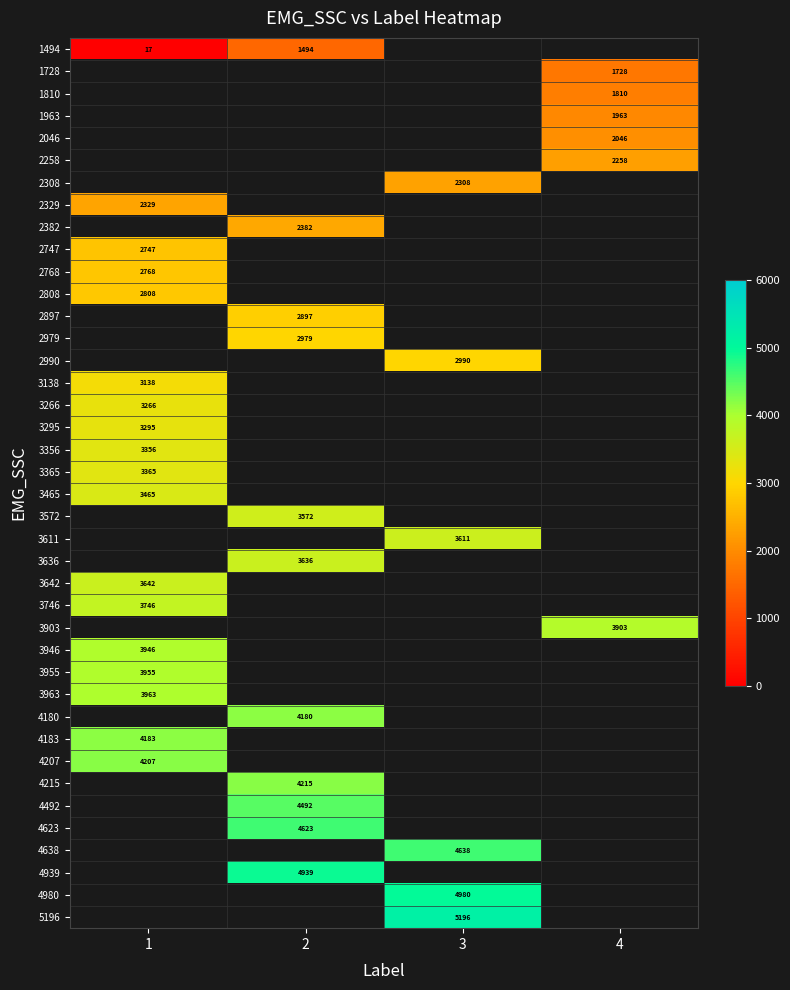

Is it true that 3465 equals 1123 at 1?

False